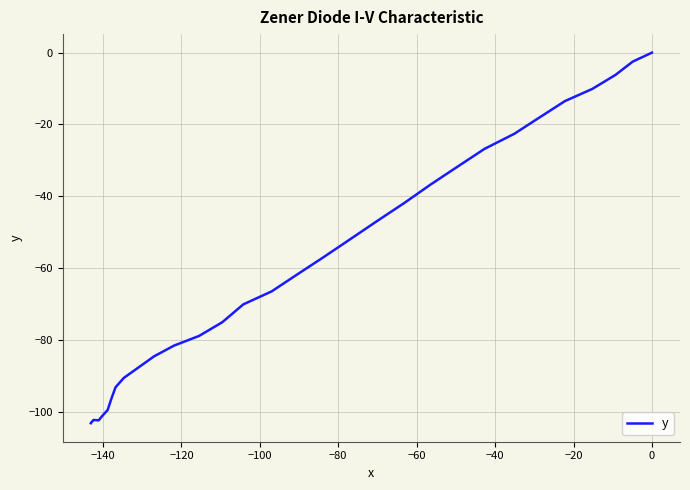

What is the difference between the maximum and minimum values?

103.2